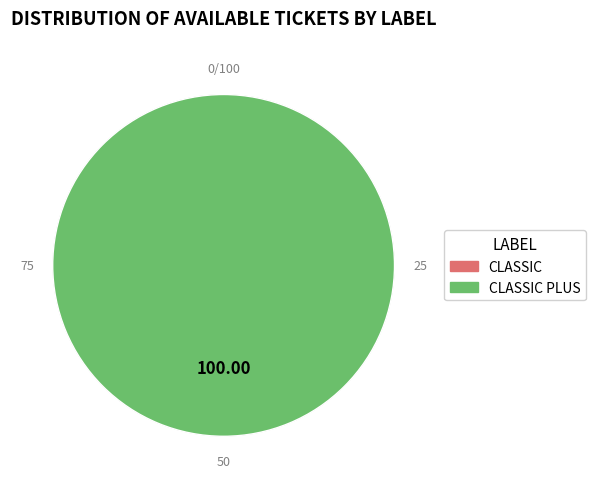

Does CLASSIC account for over 50% of the chart?

No